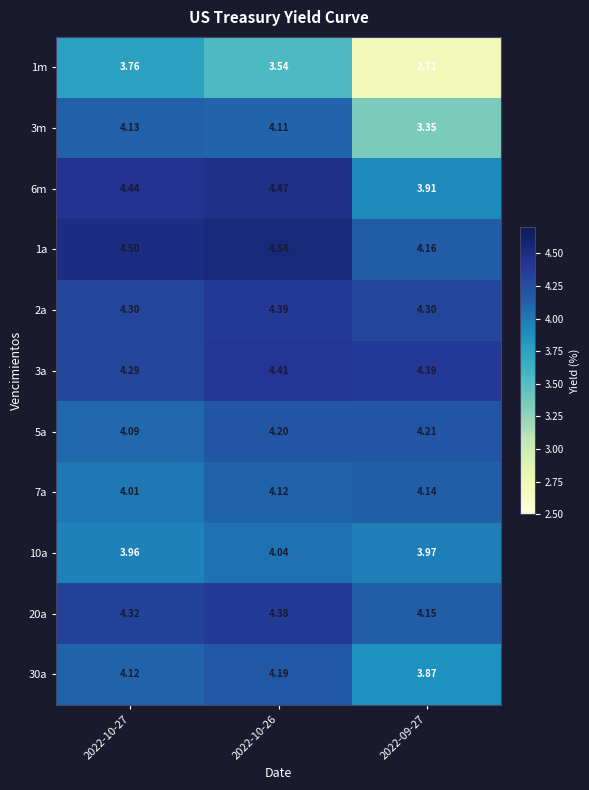

How many series are shown in this chart?

11